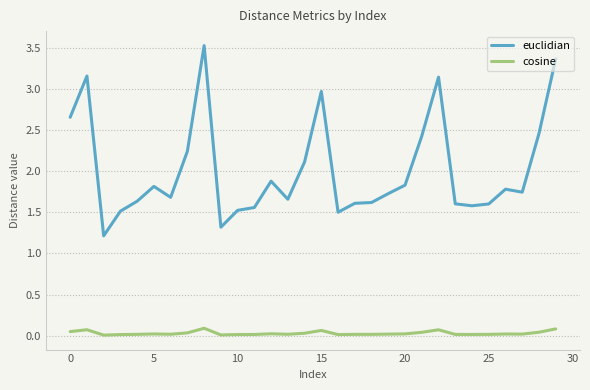

What is the lowest value of the euclidian series?

1.2